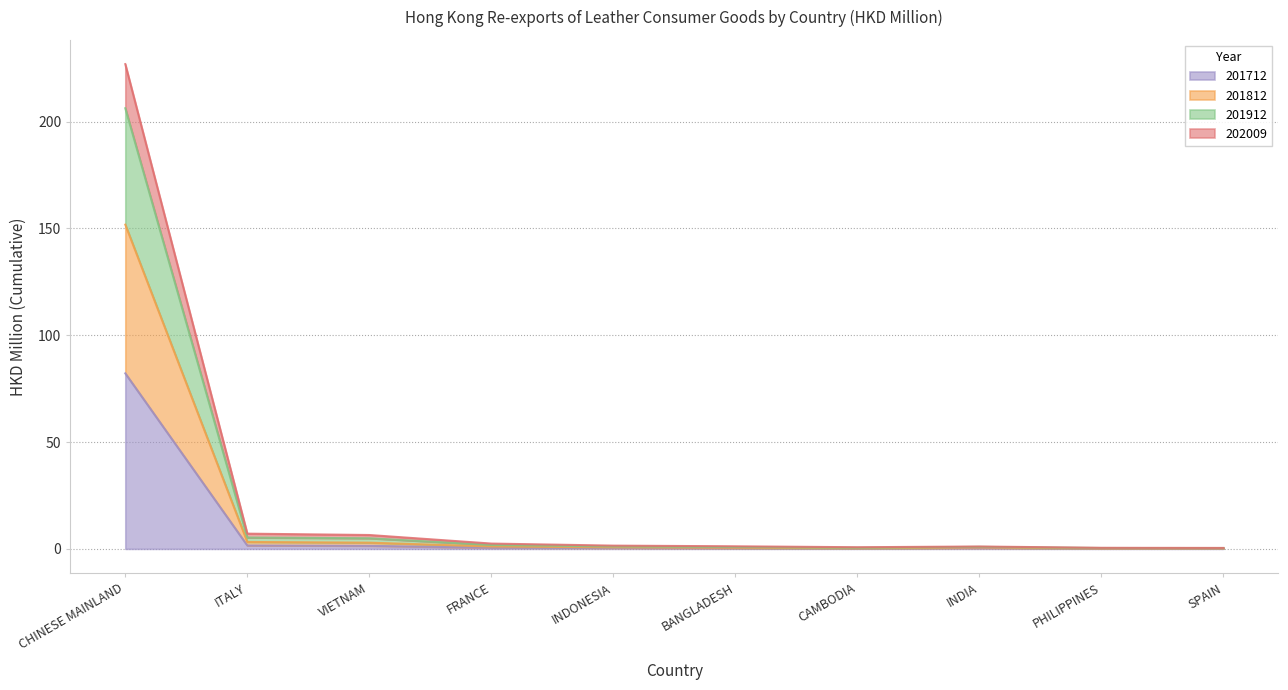

At which category is the sum across all series the highest?

CHINESE MAINLAND